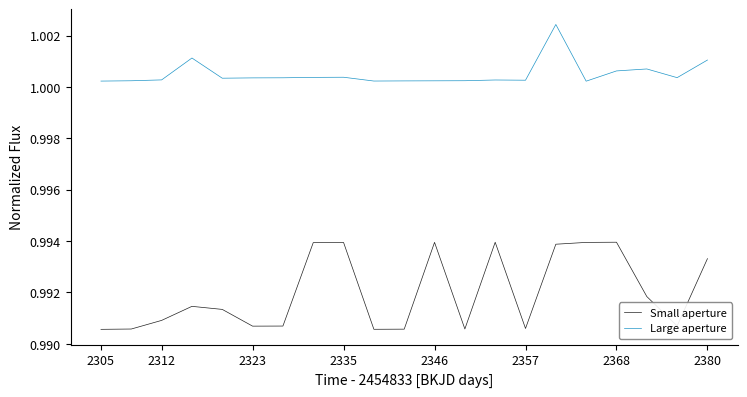

Which series has the widest spread of values?

Small aperture